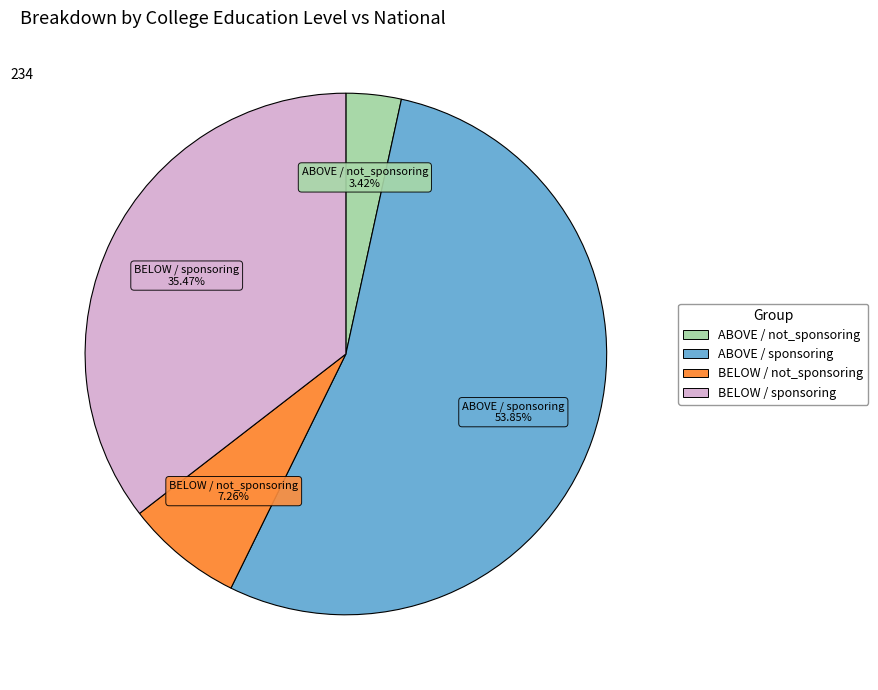

To the nearest percent, what is the difference between the largest and smallest slice percentages?

50%